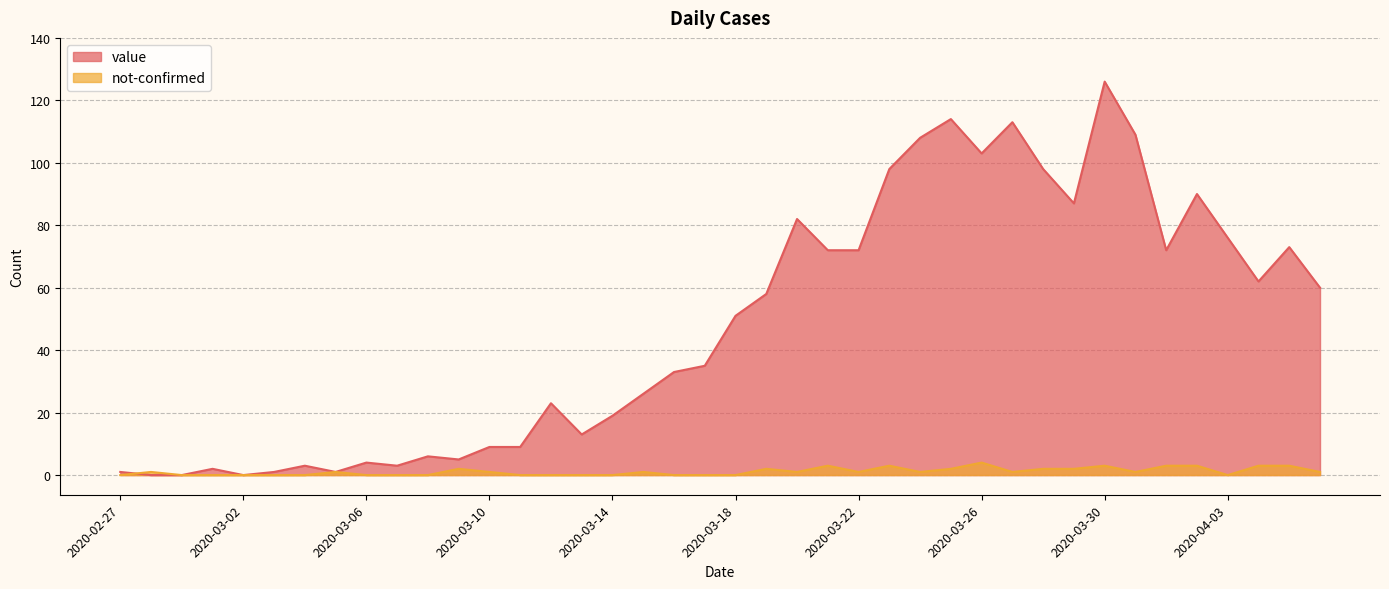

What is the label of the 31st point from the right?

2020-03-07